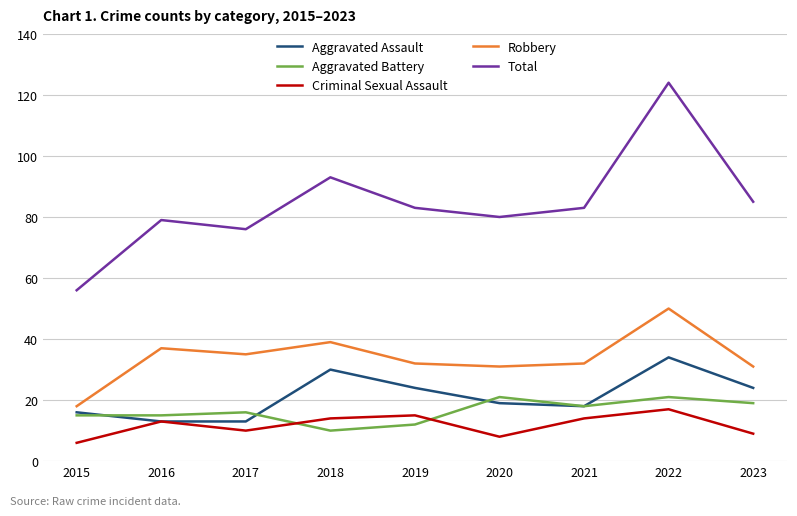

True or false: Criminal Sexual Assault and Robbery cross at least once.

False